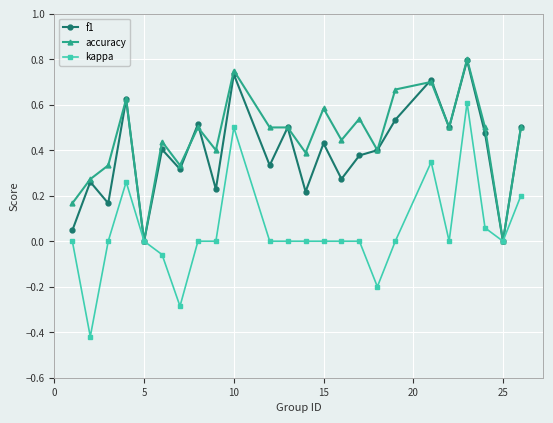

List the series in order of their overall mean, lowest first.

kappa, f1, accuracy